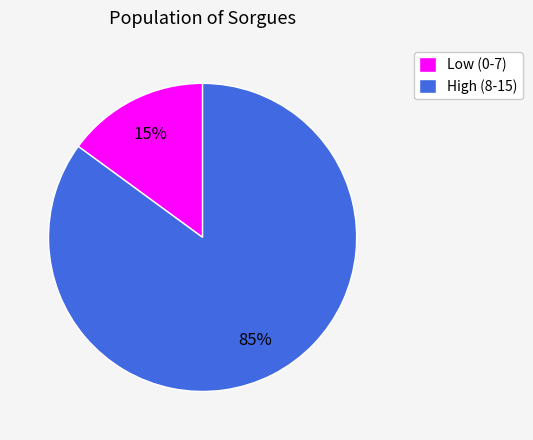

How many segments does this pie chart have?

2